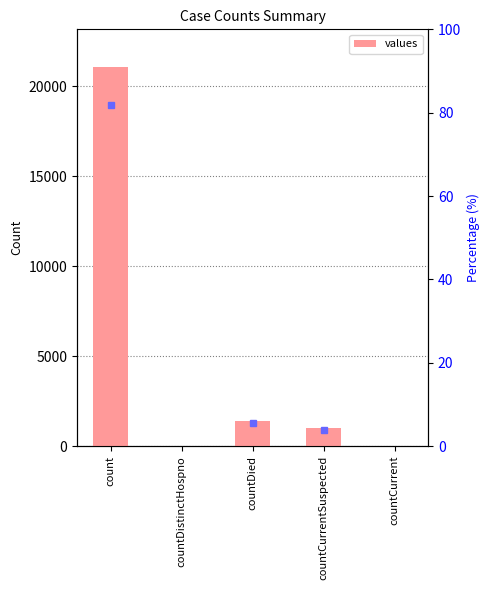

How many series are shown in this chart?

1